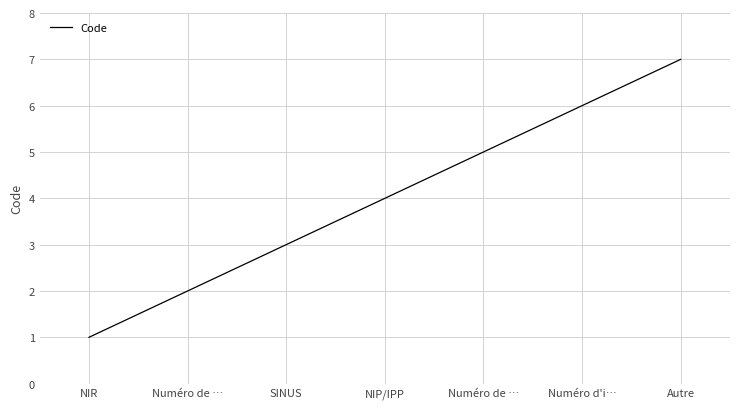

True or false: the data has more than 2 interior local peaks.

False